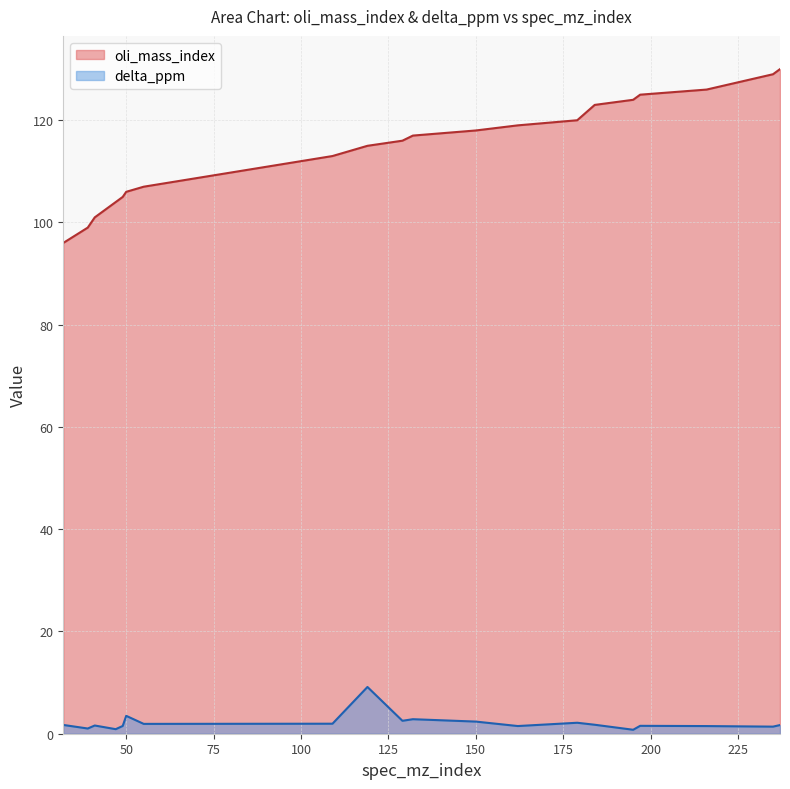

True or false: oli_mass_index has more than 0 points higher than both neighbors.

False